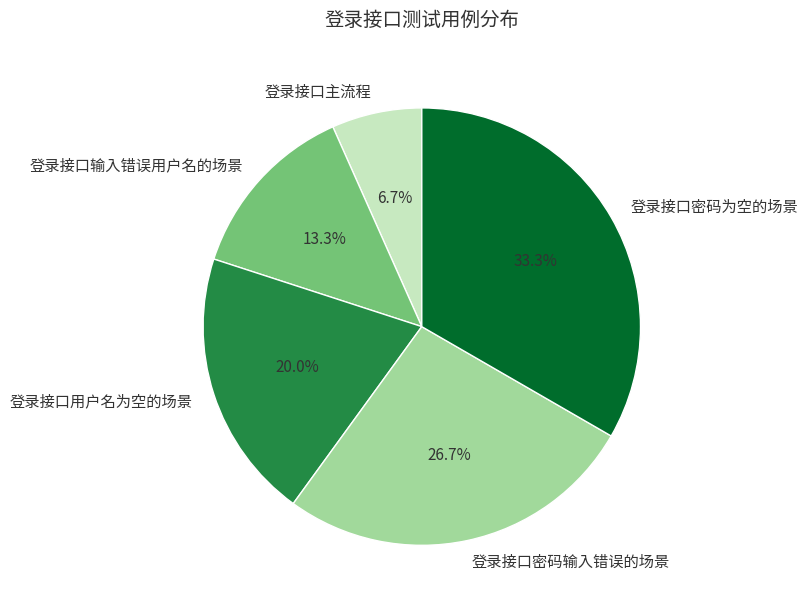

To the nearest percent, what portion does 登录接口输入错误用户名的场景 represent?

13%